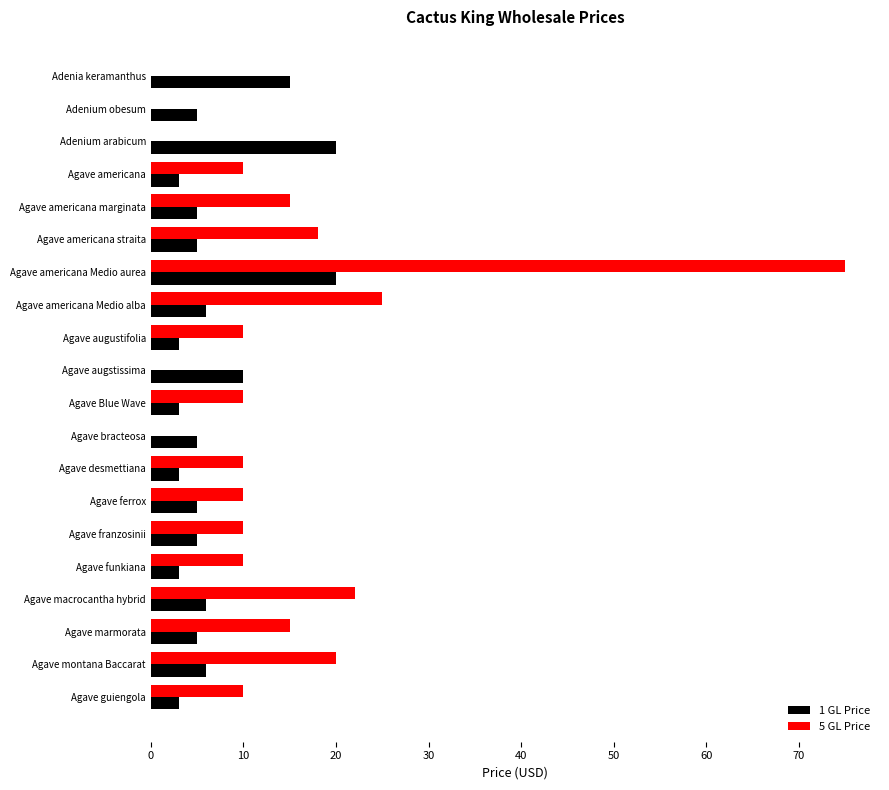

The 5 GL Price series shows 4 at Agave americana. True or false?

False